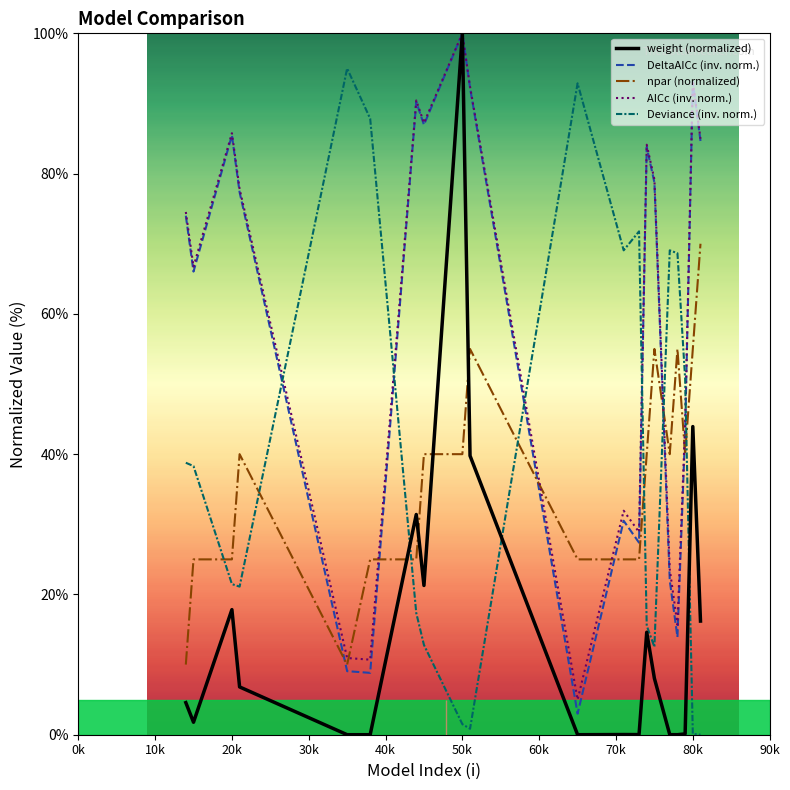

Which series has the largest range (max minus min)?

weight (normalized)